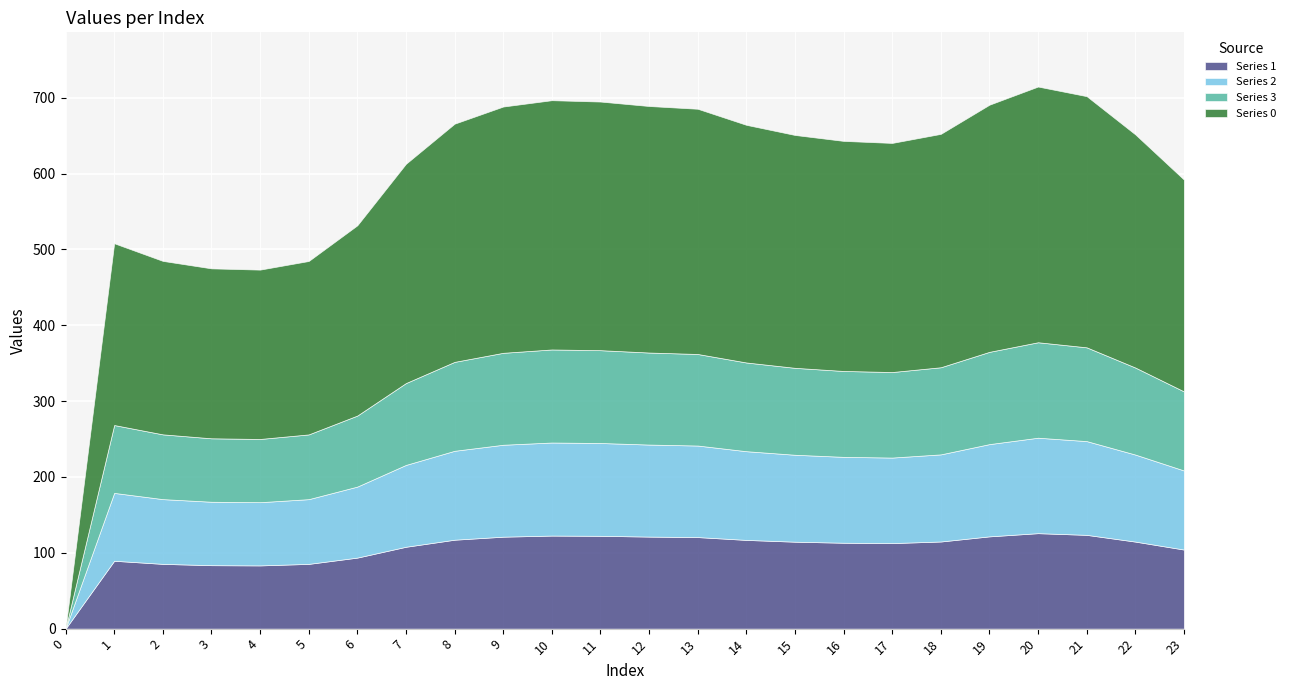

True or false: Series 0 and Series 1 cross at least once.

False